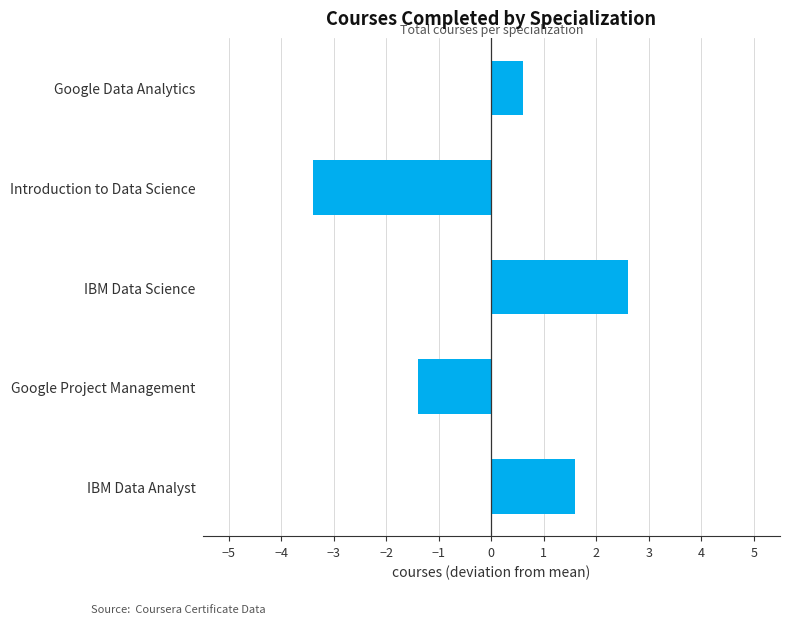

Count the number of categories in the chart.

5